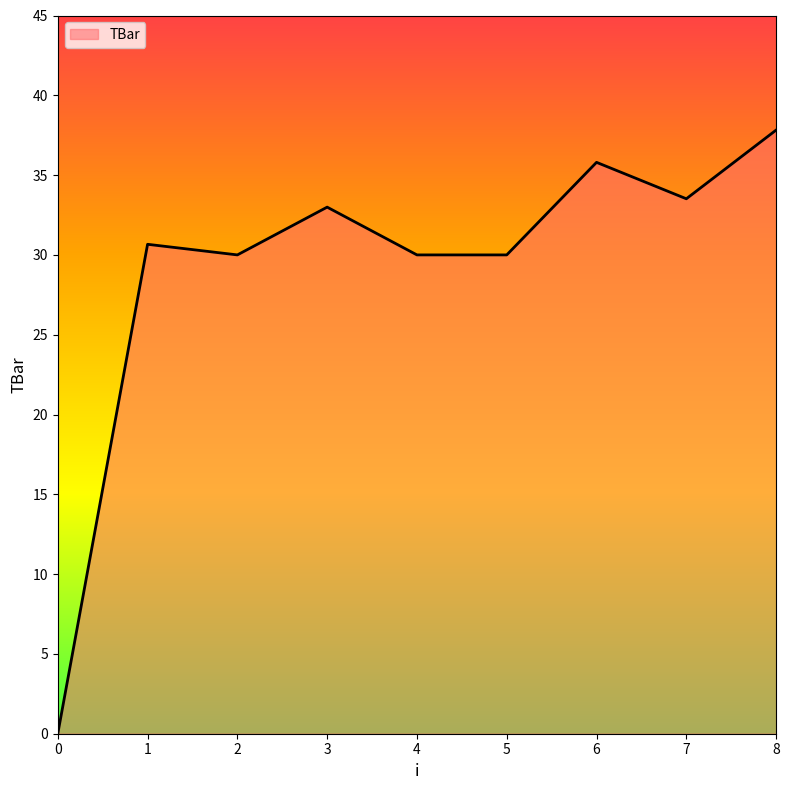

Reading left to right, list all the values displayed in this chart.

0.0	30.7	30.0	33.0	30.0	30.0	35.8	33.5	37.8